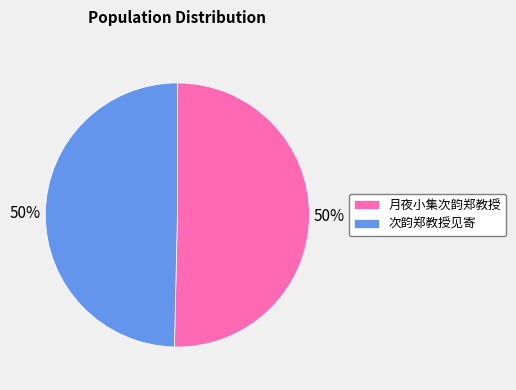

Do 次韵郑教授见寄 and 月夜小集次韵郑教授 together represent more than half of the pie?

Yes